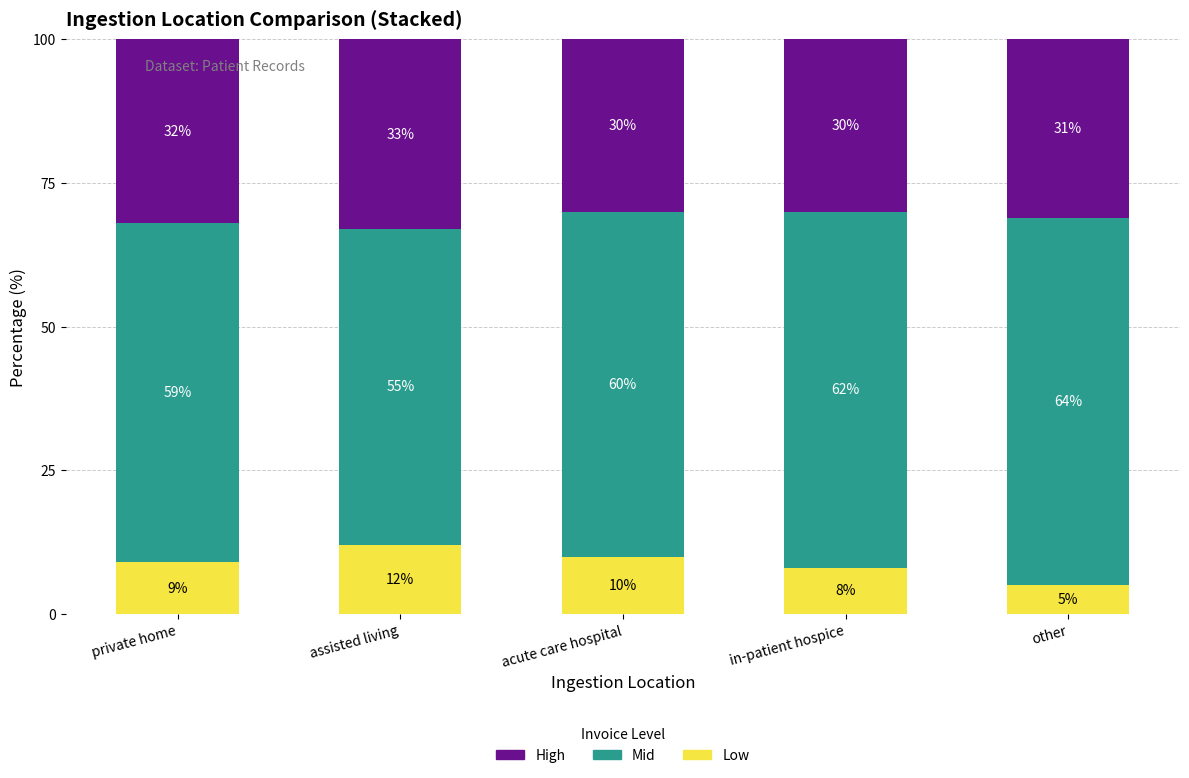

What is the total value across all series at private home?

100